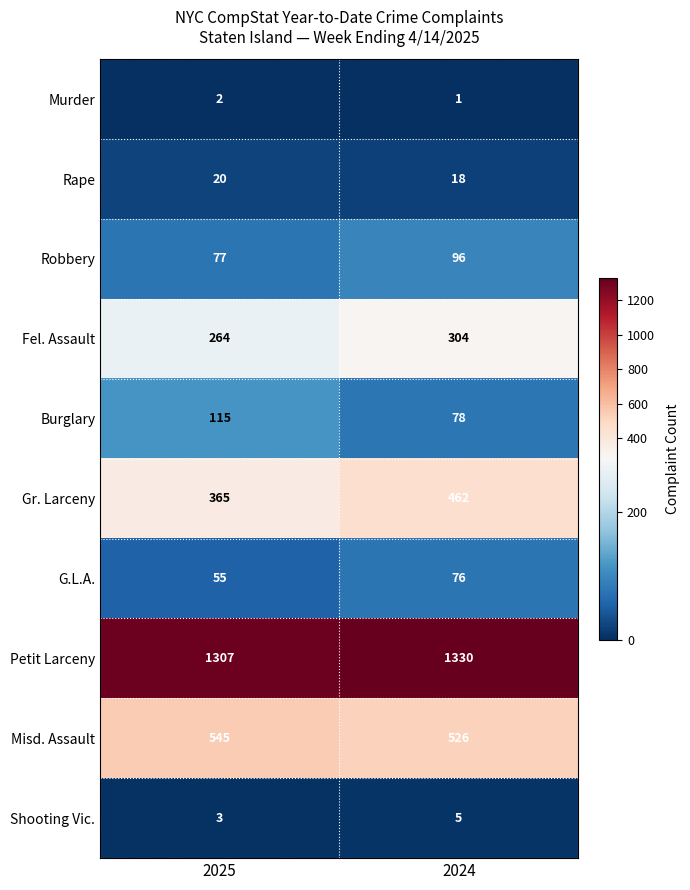

At which category is the sum across all series the highest?

2024